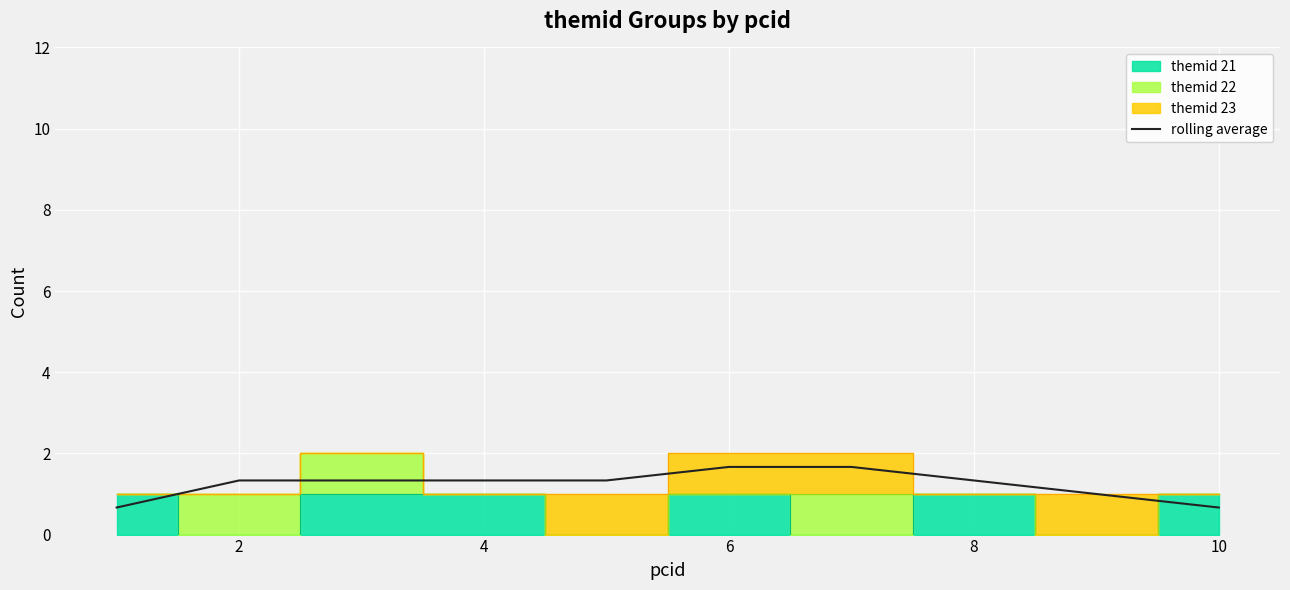

The value of rolling average at 6 is 2.7. True or false?

False